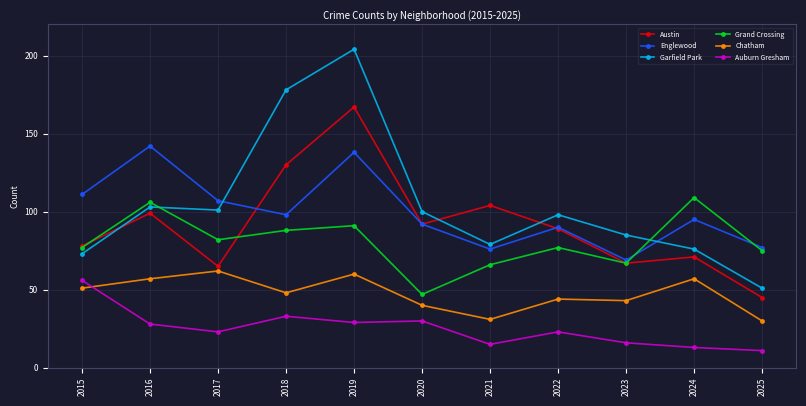

At which category does the chart reach its minimum across all series?

2025